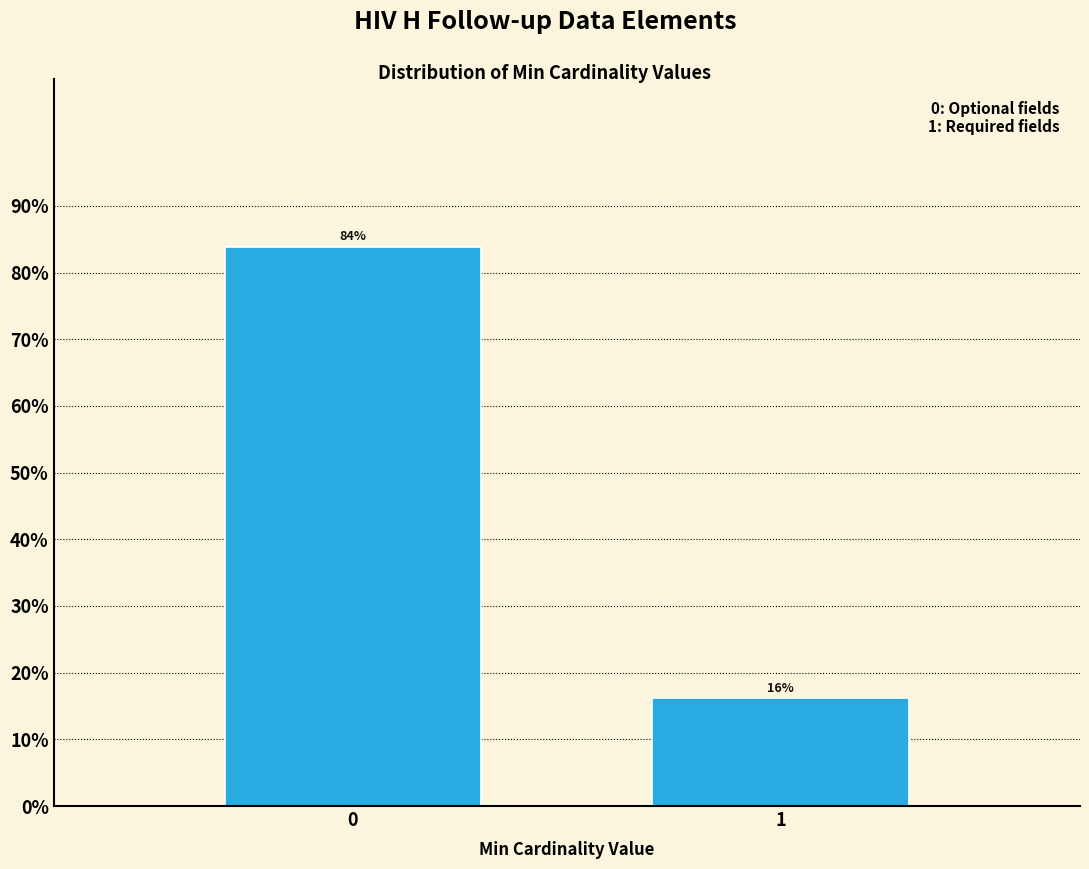

What is the sum of the values at 0 and 1?

100.0